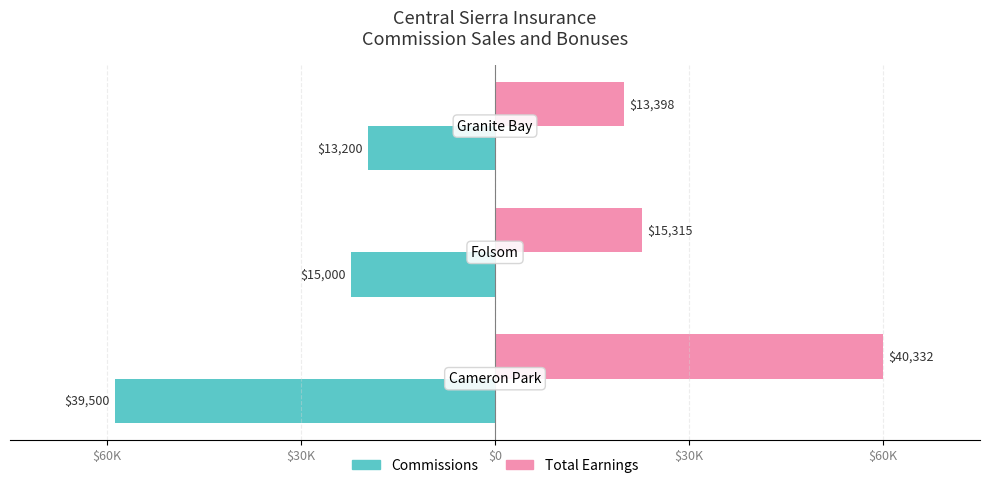

What is the value of the Total Earnings bar at the 1st from the left?

60.0